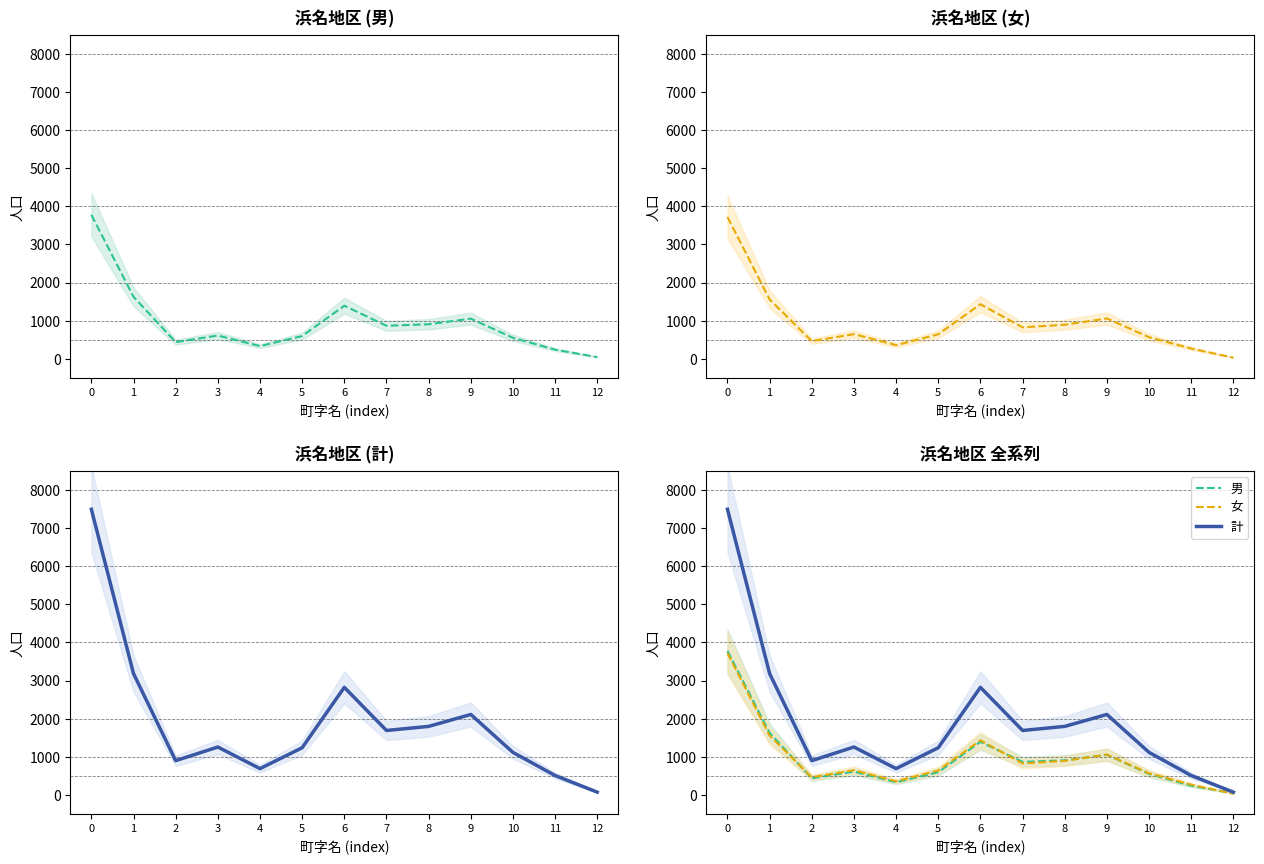

What is the value of the 計 point at the 4th from the left?

1255